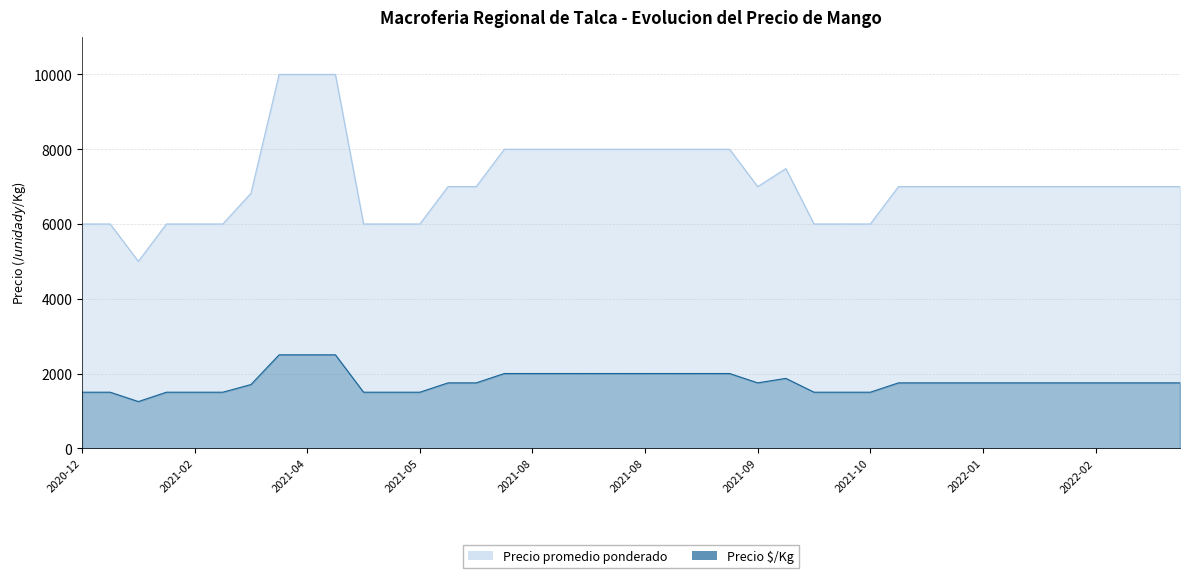

What is the difference between the second highest and second lowest values in the Precio $/Kg series?

1000